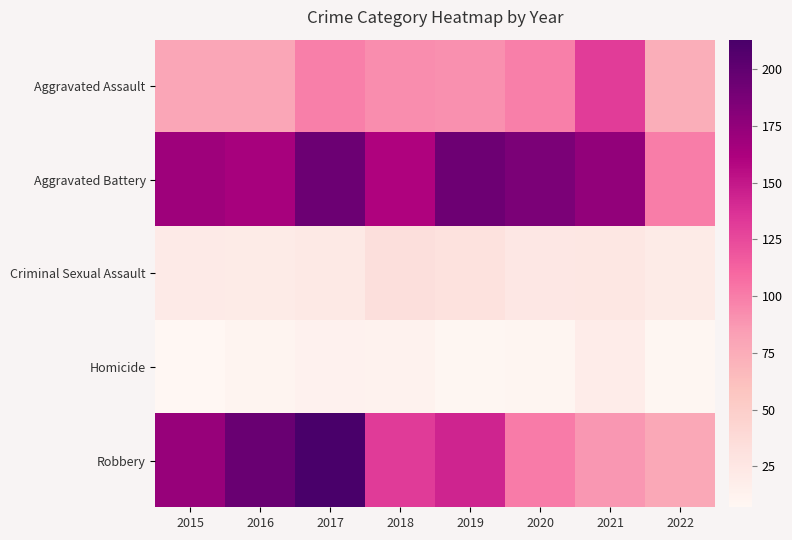

Rank the series by their maximum value, from lowest to highest.

Homicide, Criminal Sexual Assault, Aggravated Assault, Aggravated Battery, Robbery